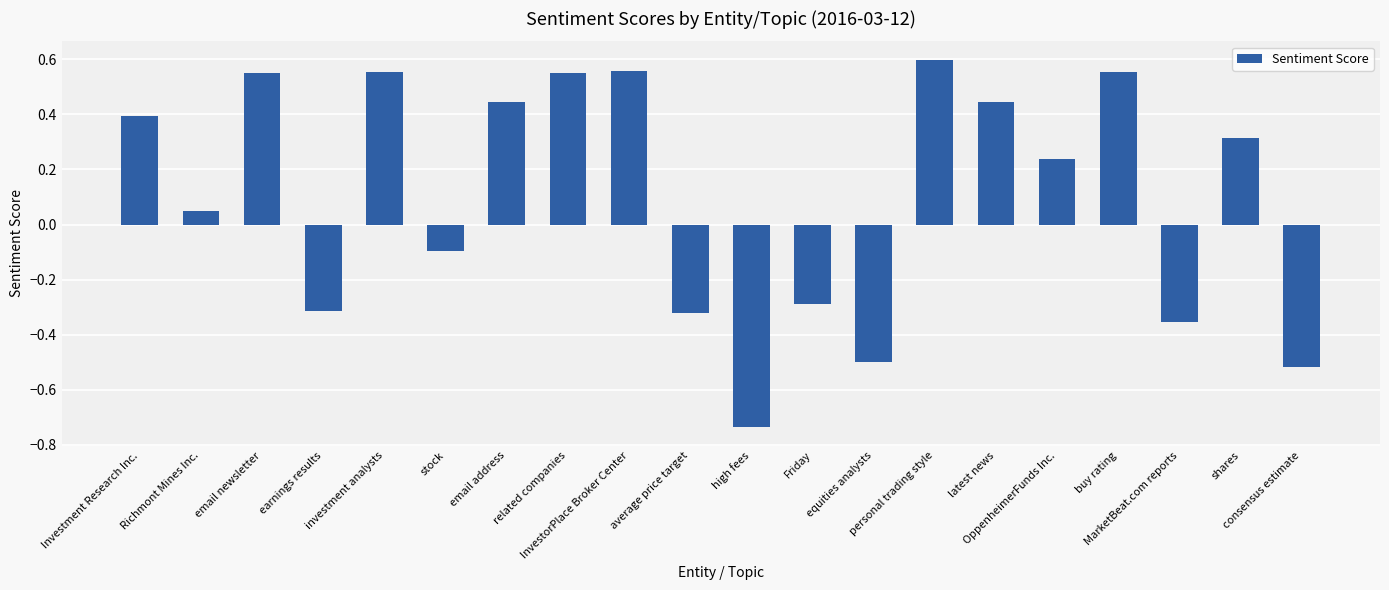

Count the number of data series in this chart.

1